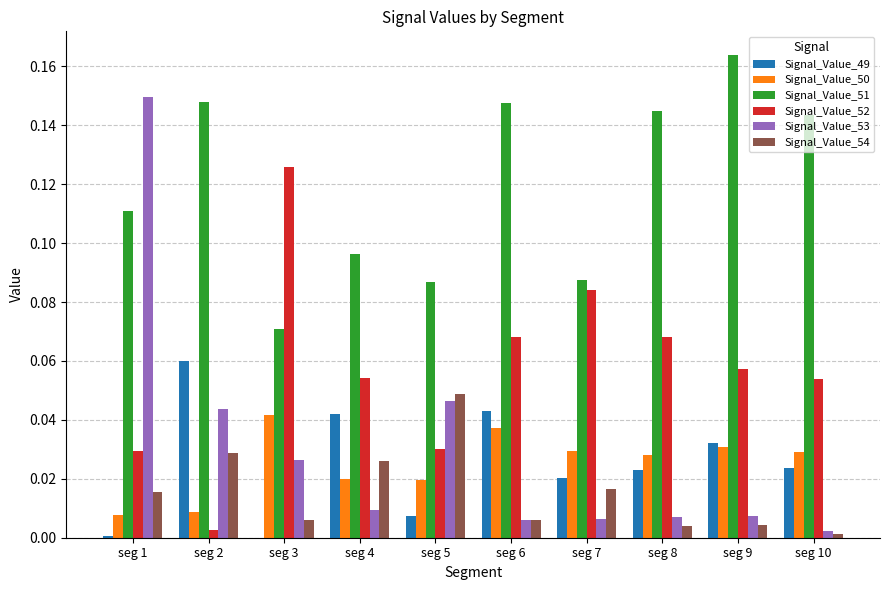

The value of Signal_Value_50 at seg 3 is 0.1. True or false?

False